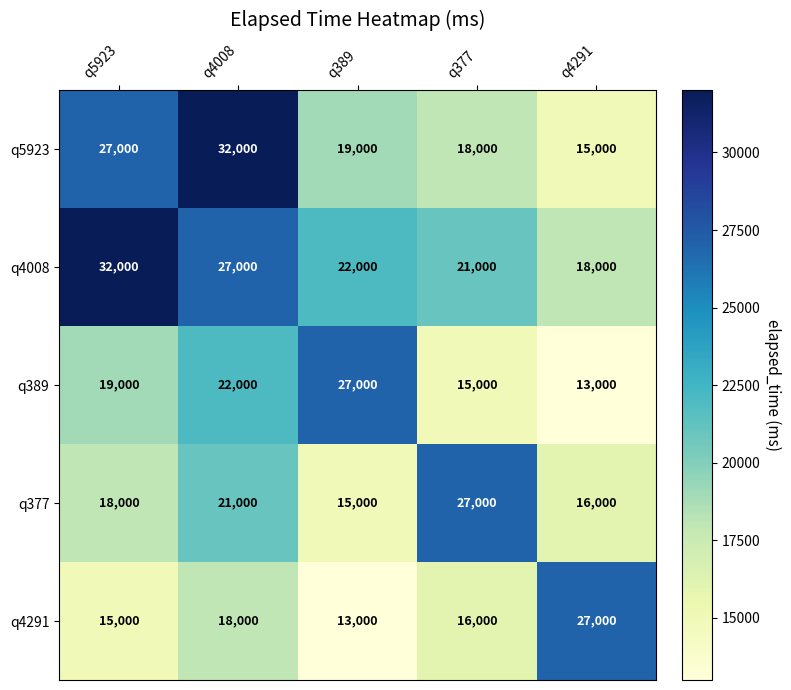

At which label does q377 reach its peak?

q377